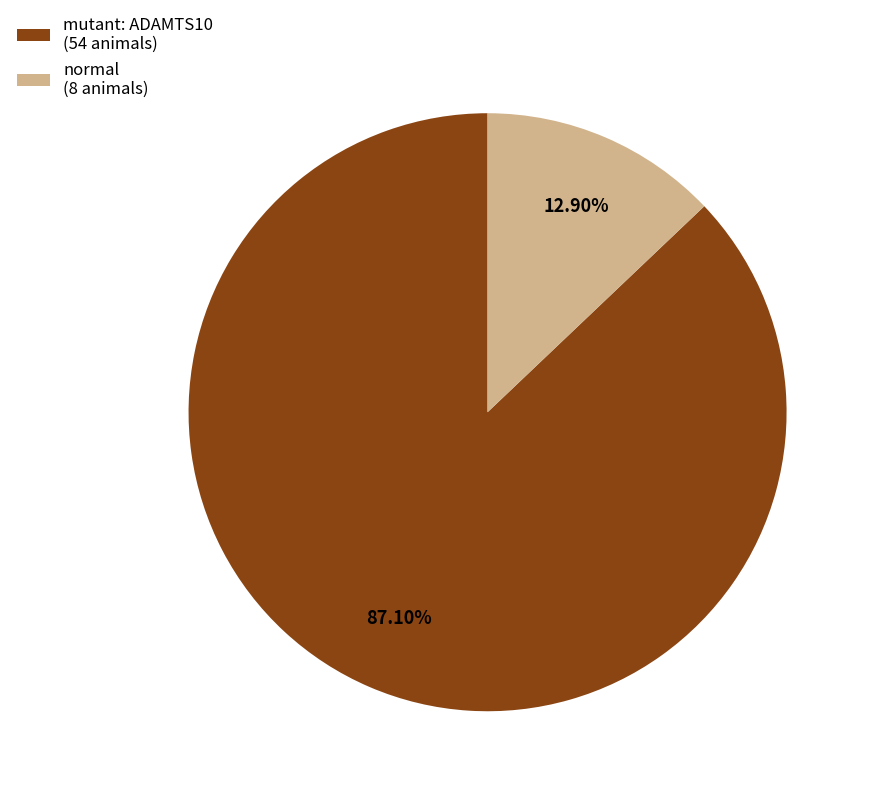

What is the ratio of the value at mutant: ADAMTS10 (54 animals) to the value at normal (8 animals)?

6.8